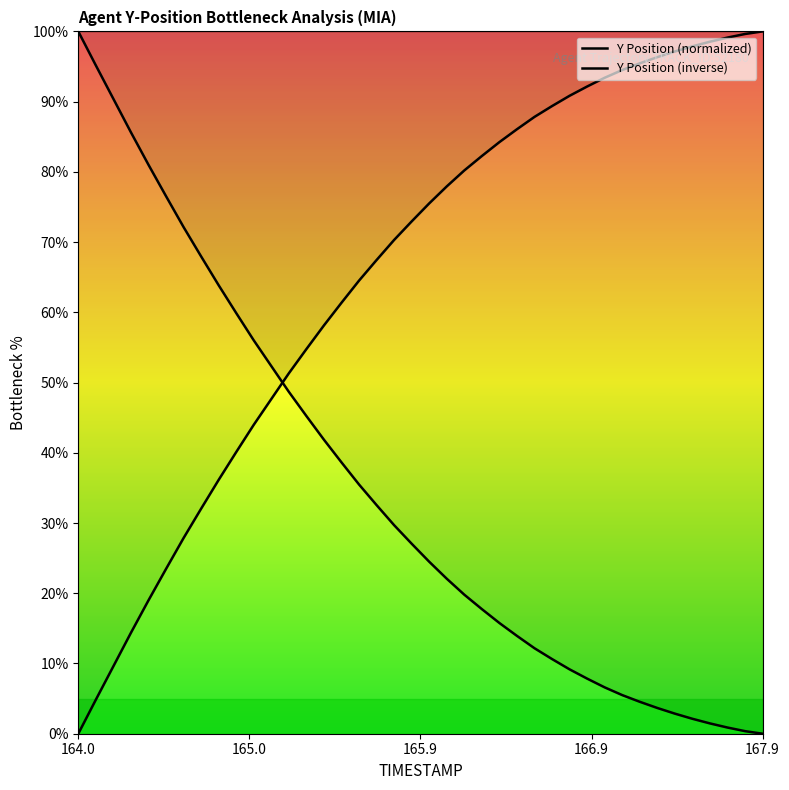

Reading left to right, list all the values displayed in this chart.

Y Position (normalized): 100.0	95.2	90.4	85.6	81.0	76.5	72.1	68.0	63.9	59.9	56.0	52.3	48.7	45.2	41.9	38.6	35.5	32.6	29.7	27.1	24.5	22.1	19.8	17.7	15.8	13.9	12.2	10.6	9.2	7.8	6.6	5.5	4.5	3.7	2.9	2.1	1.5	0.9	0.4	0.0
Y Position (inverse): 0.0	4.8	9.6	14.4	19.0	23.5	27.9	32.0	36.1	40.1	44.0	47.7	51.3	54.8	58.1	61.4	64.5	67.4	70.3	72.9	75.5	77.9	80.2	82.3	84.2	86.1	87.8	89.4	90.8	92.2	93.4	94.5	95.5	96.3	97.1	97.9	98.5	99.1	99.6	100.0